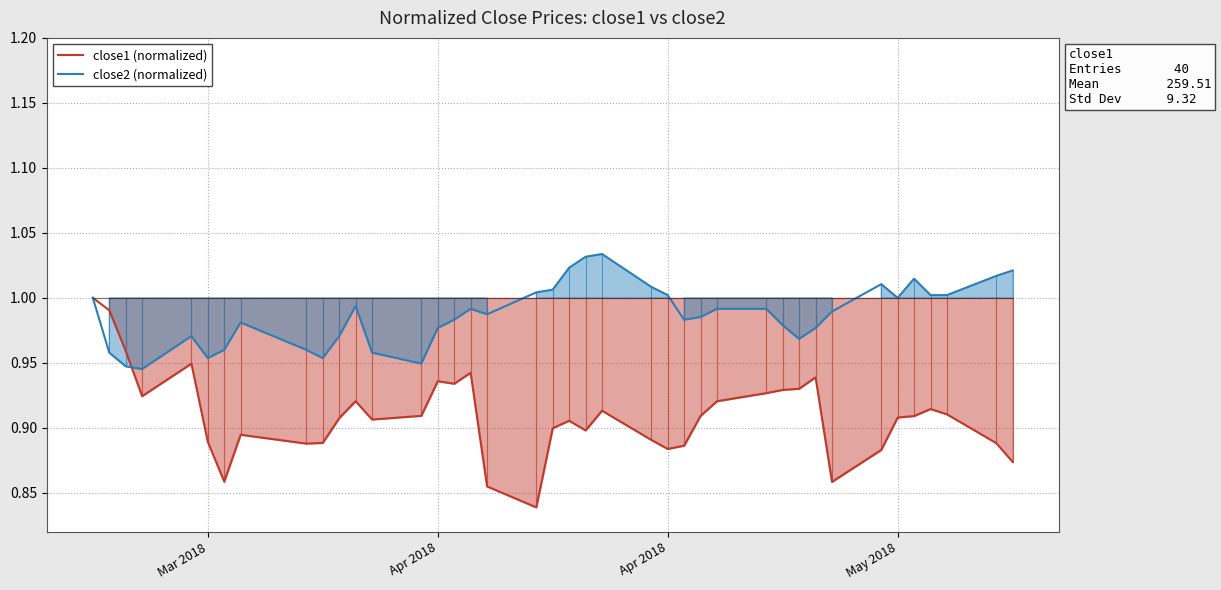

In close1 (normalized), how many points are higher than both neighbors (excluding endpoints)?

9